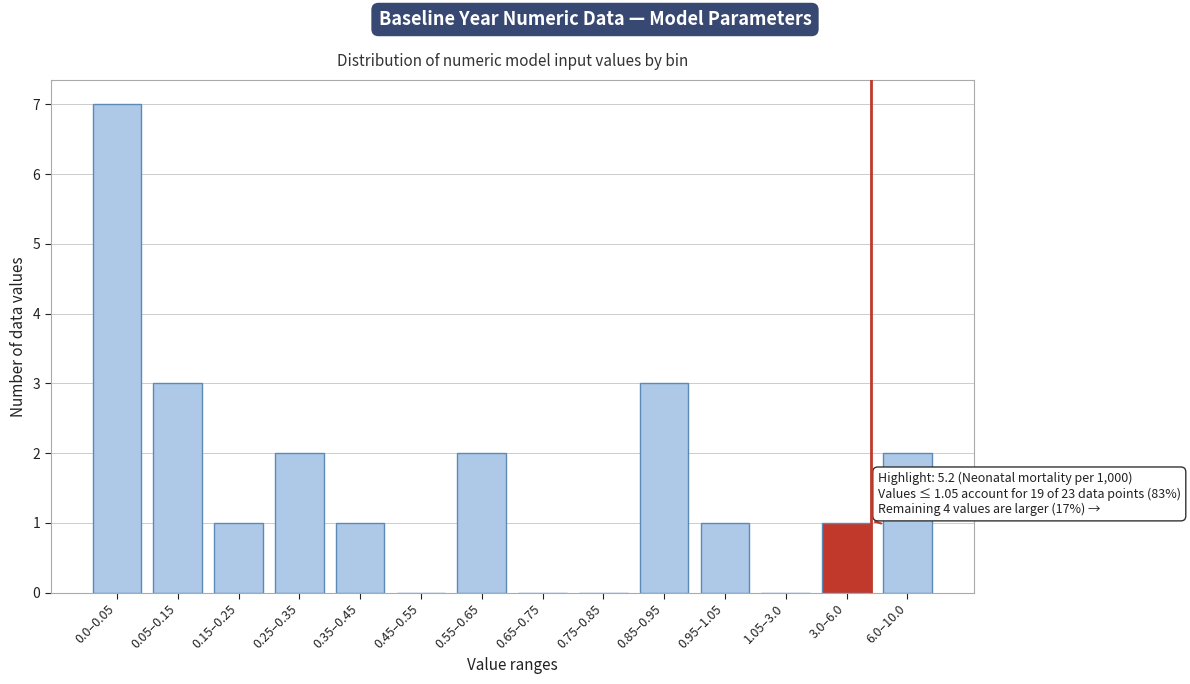

Reading right to left, transcribe all the data shown in this chart.

6.0–10.0=2	3.0–6.0=1	1.05–3.0=0	0.95–1.05=1	0.85–0.95=3	0.75–0.85=0	0.65–0.75=0	0.55–0.65=2	0.45–0.55=0	0.35–0.45=1	0.25–0.35=2	0.15–0.25=1	0.05–0.15=3	0.0–0.05=7